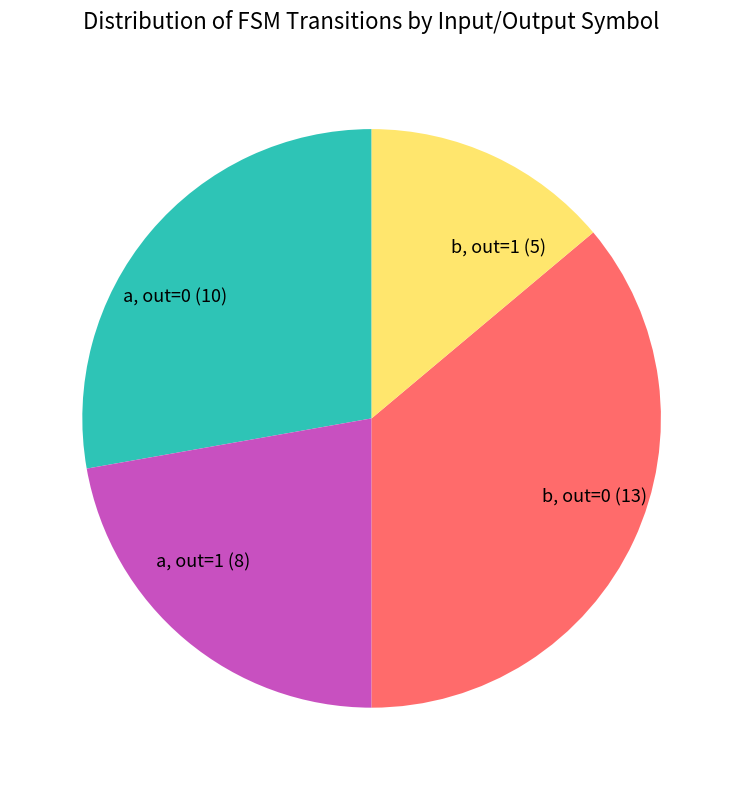

Which category has the smallest portion of the pie?

b, out=1 (5)